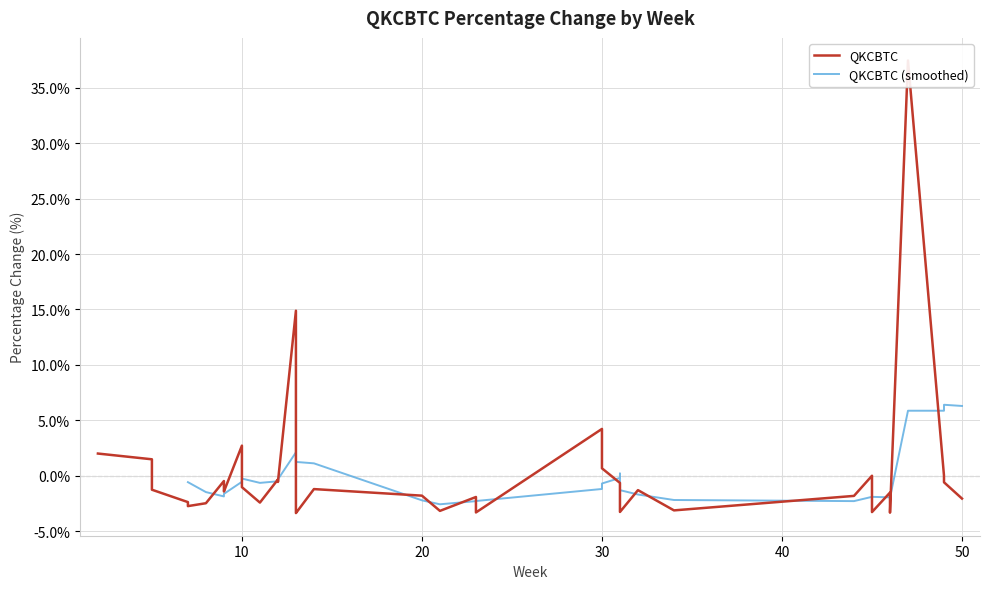

Read the value at 16.

-1.2